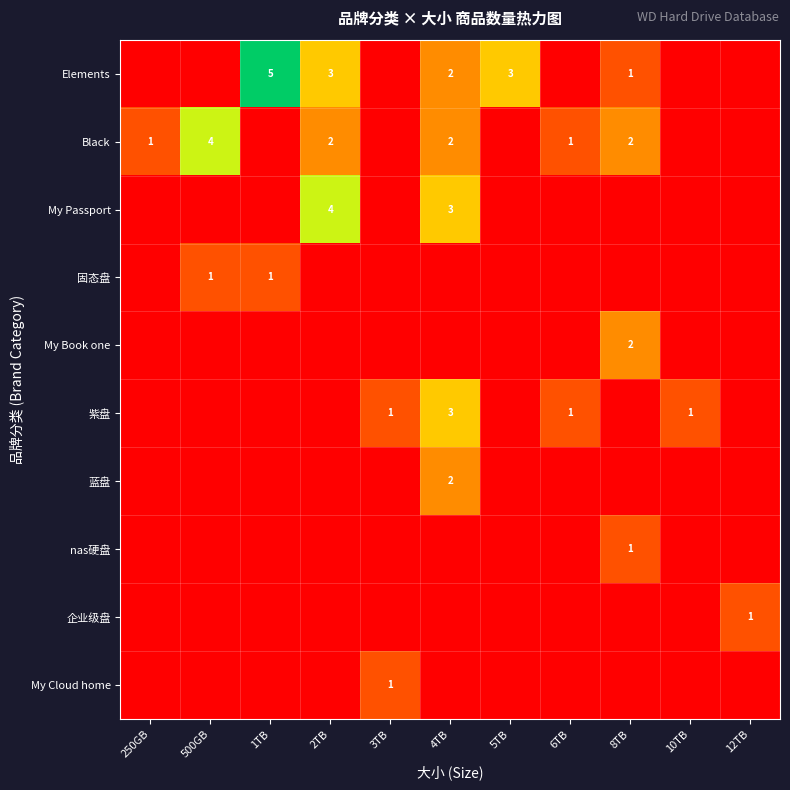

The value of nas硬盘 at 8TB is 1. True or false?

True